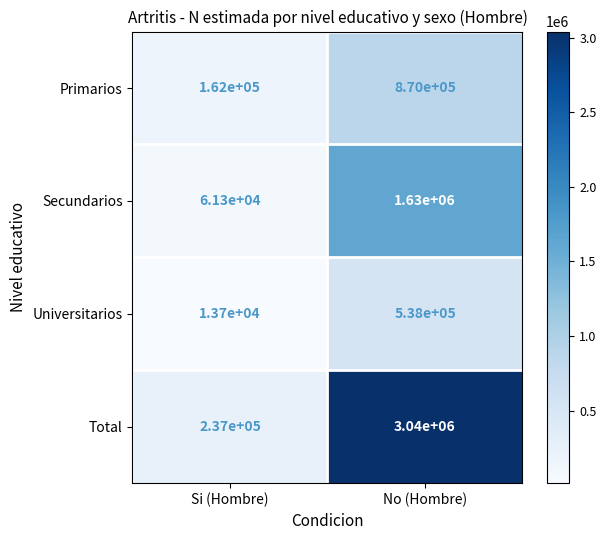

Rank the series at Si (Hombre) from highest to lowest value.

Total, Primarios, Secundarios, Universitarios